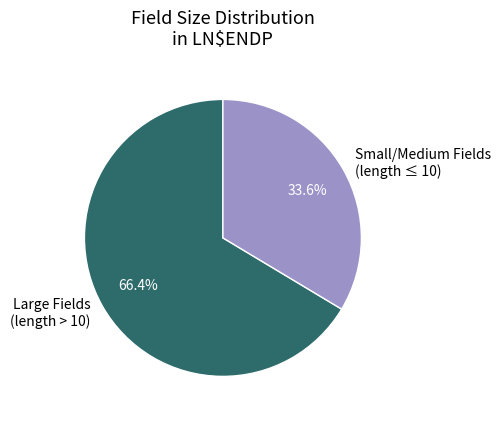

Rank the categories by value from highest to lowest.

Large Fields (length > 10), Small/Medium Fields (length ≤ 10)